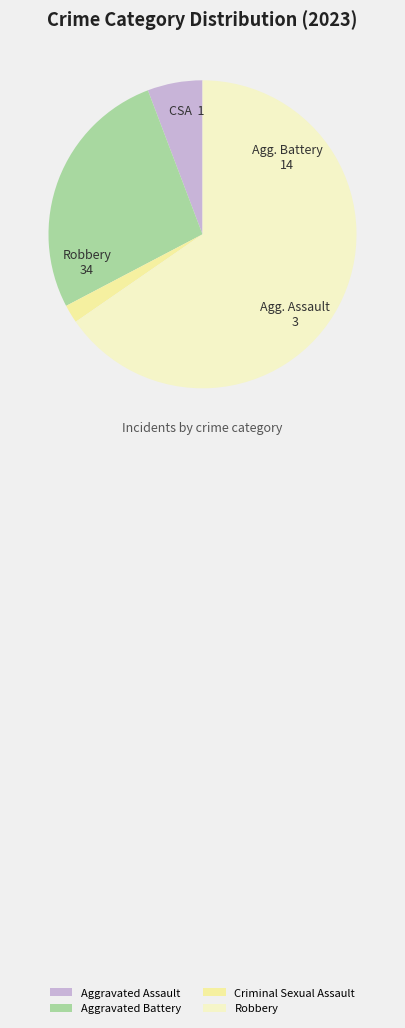

Is it true that Aggravated Battery is 33% of the pie?

False